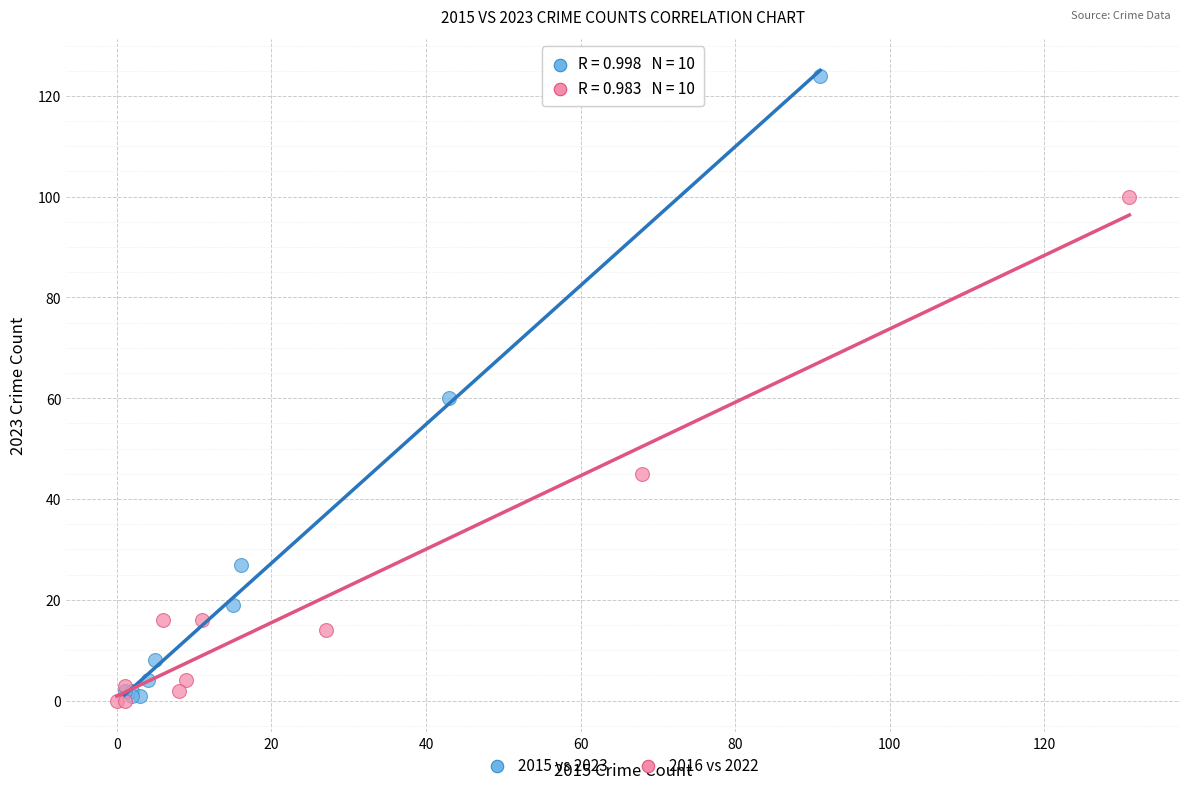

Which series has the widest spread of Y values?

2015 vs 2023